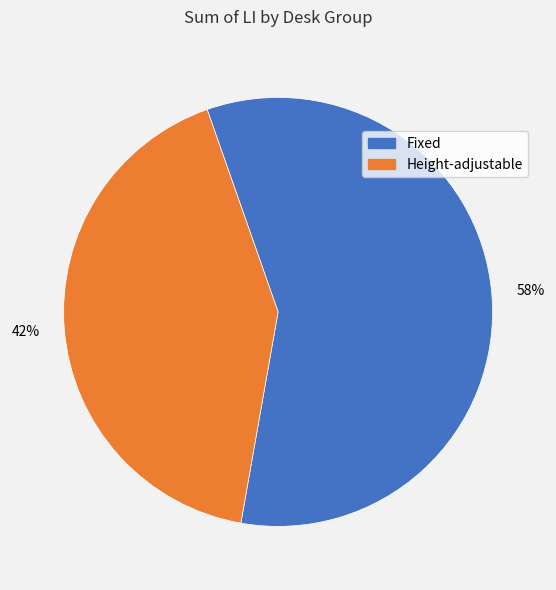

Rank the categories by value from highest to lowest.

Fixed, Height-adjustable